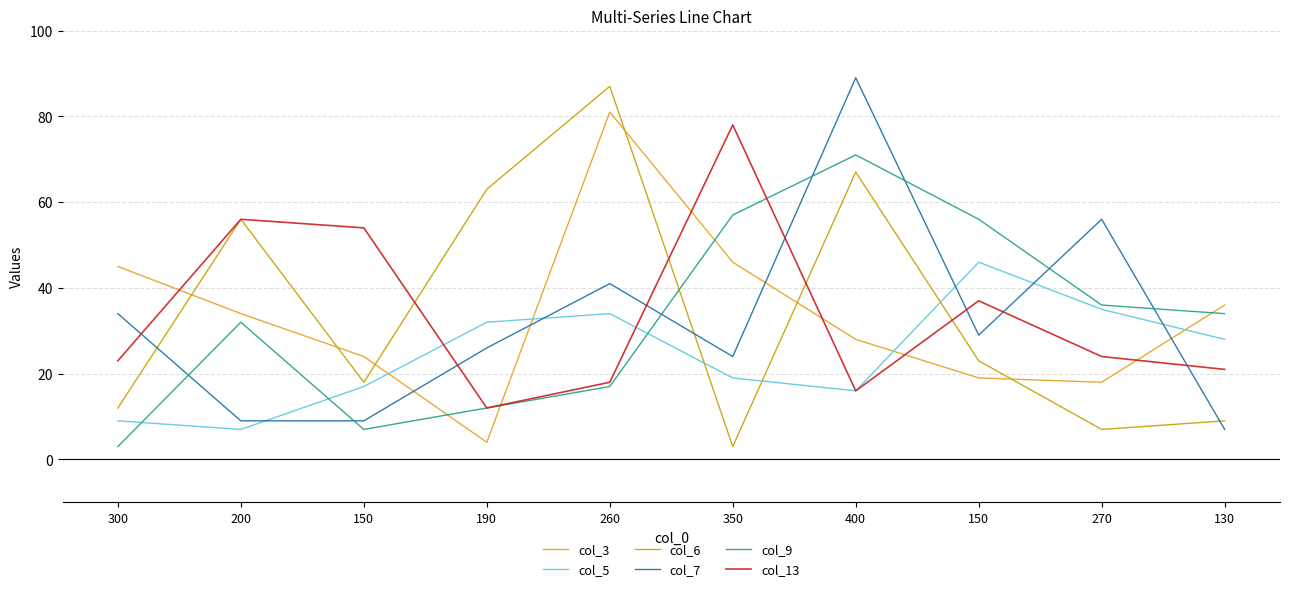

At which category is the sum across all series the highest?

400